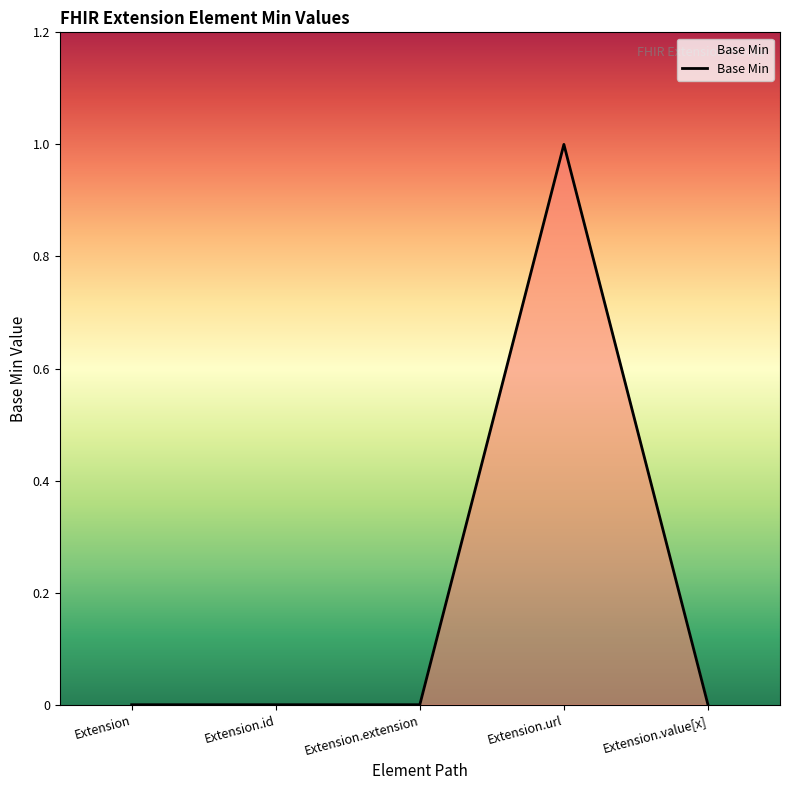

Which category has the highest value across all series?

Extension.url